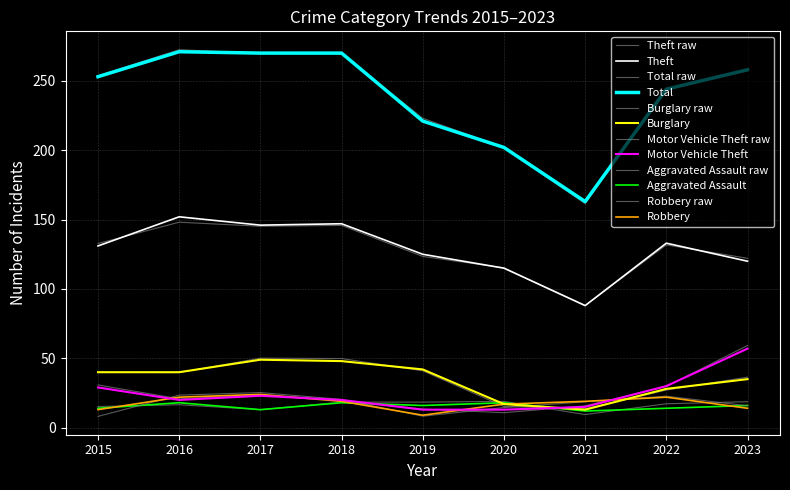

Reading right to left, list all the values displayed in this chart.

Theft: 2023=120	2022=133	2021=88	2020=115	2019=125	2018=147	2017=146	2016=152	2015=131
Total: 2023=258	2022=244	2021=163	2020=202	2019=221	2018=270	2017=270	2016=271	2015=253
Burglary: 2023=35	2022=28	2021=13	2020=17	2019=42	2018=48	2017=49	2016=40	2015=40
Motor Vehicle Theft: 2023=57	2022=30	2021=15	2020=13	2019=13	2018=20	2017=23	2016=20	2015=29
Aggravated Assault: 2023=16	2022=14	2021=12	2020=18	2019=16	2018=18	2017=13	2016=18	2015=14
Robbery: 2023=14	2022=22	2021=19	2020=17	2019=9	2018=19	2017=24	2016=22	2015=13